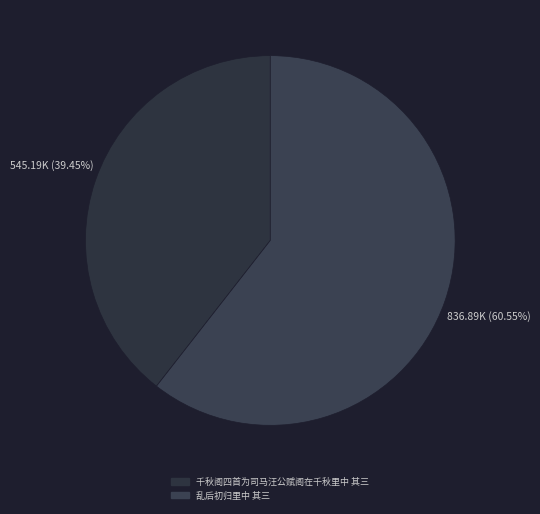

Combined, do 千秋阁四首为司马汪公赋阁在千秋里中 其三 and 乱后初归里中 其三 account for over 50%?

Yes